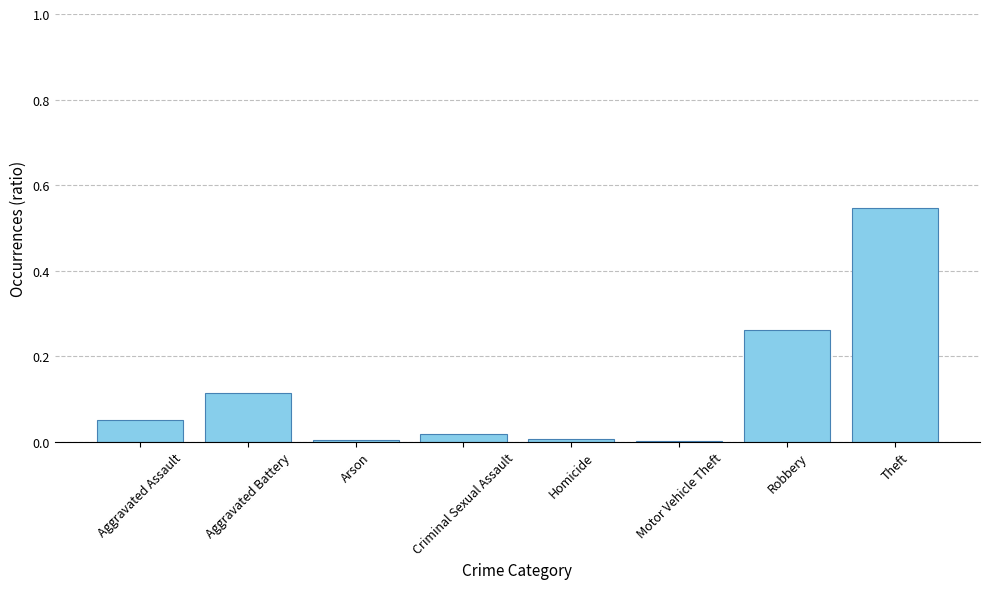

What is the sum of all values?

1.0